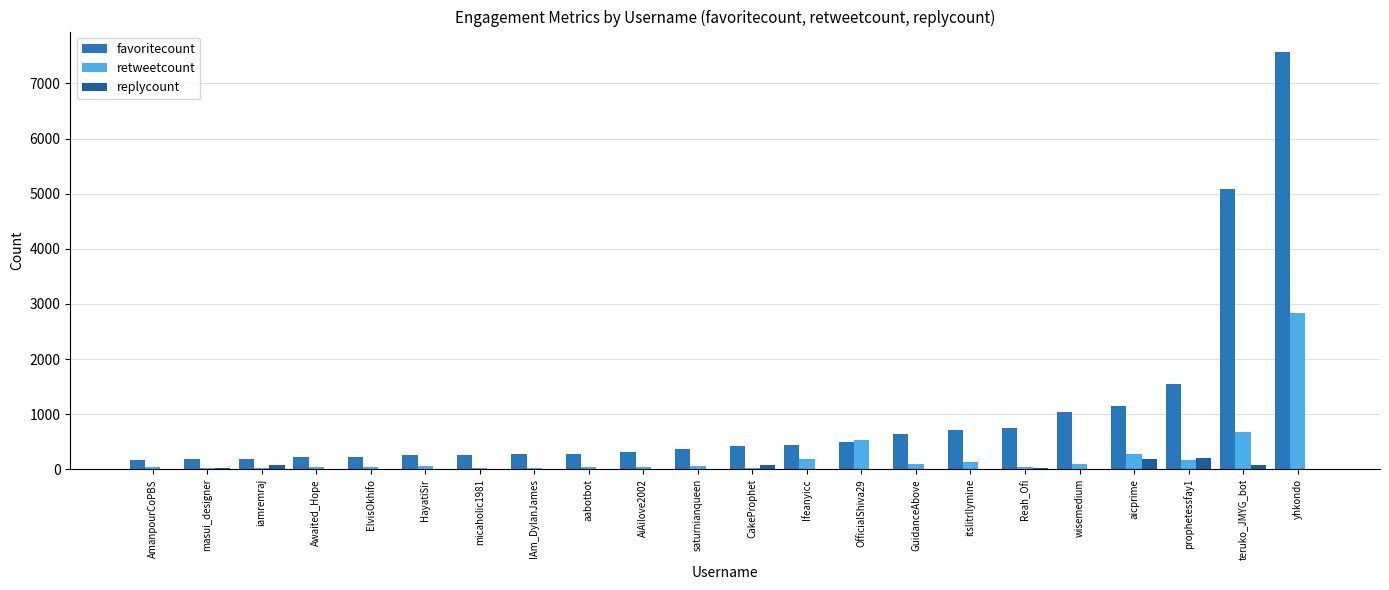

At which label does replycount first exceed 9?

masui_designer